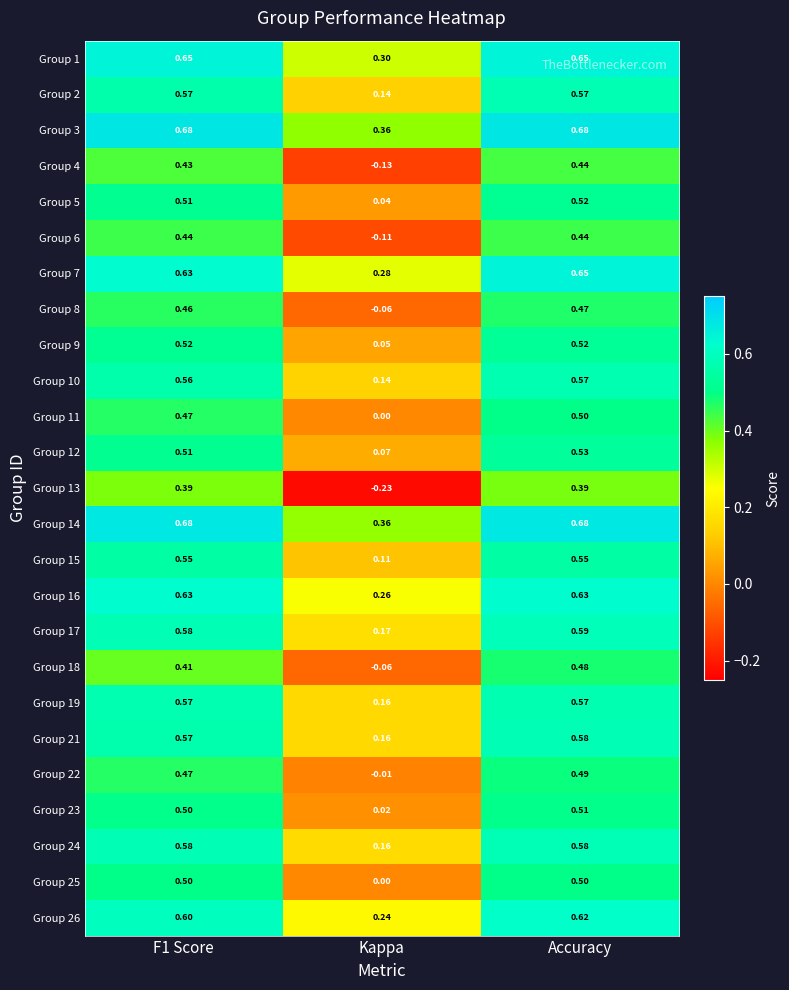

At which category does the chart reach its minimum across all series?

Kappa